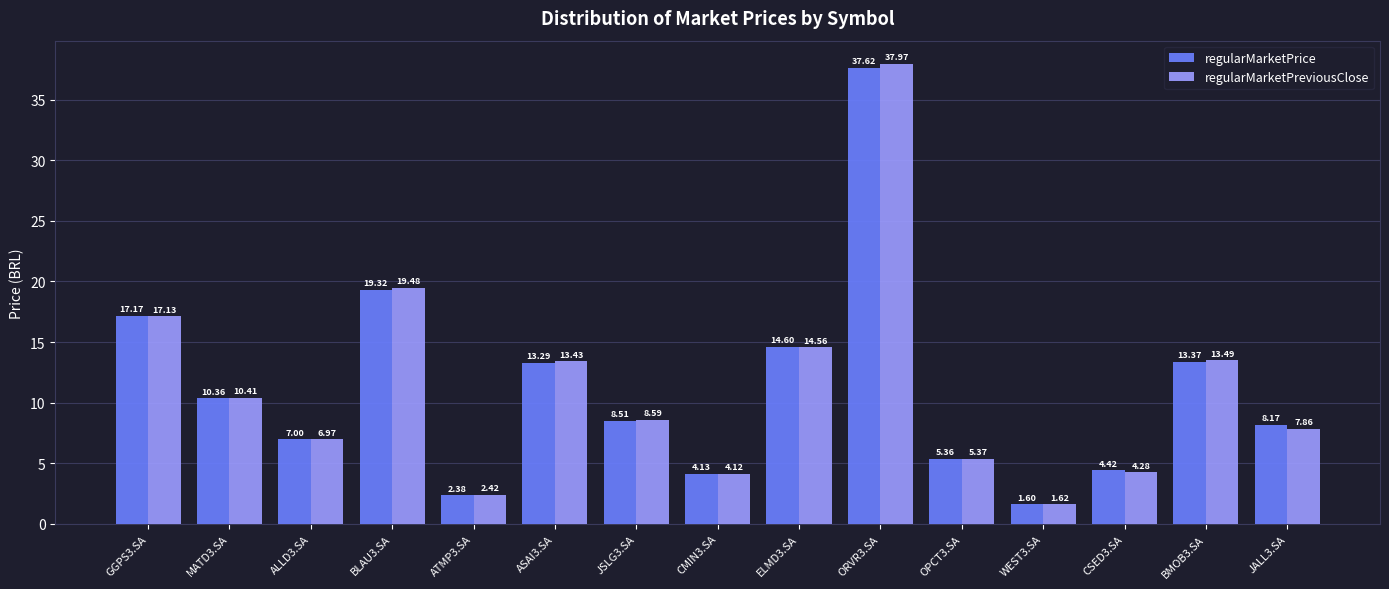

What is the label of the 7th bar from the left?

JSLG3.SA